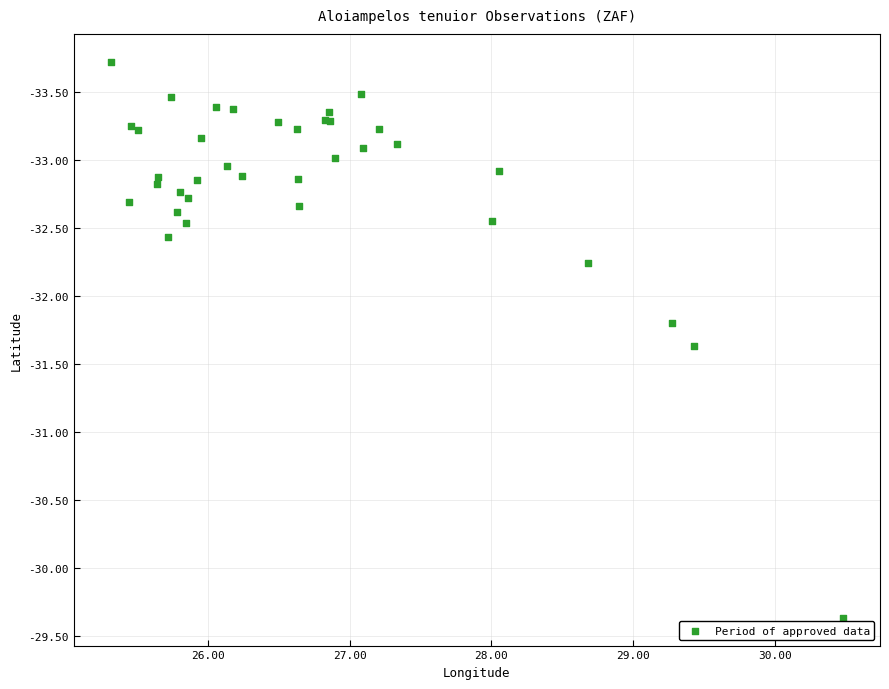

What Y value in the scatter plot is closest to -31?

-31.6